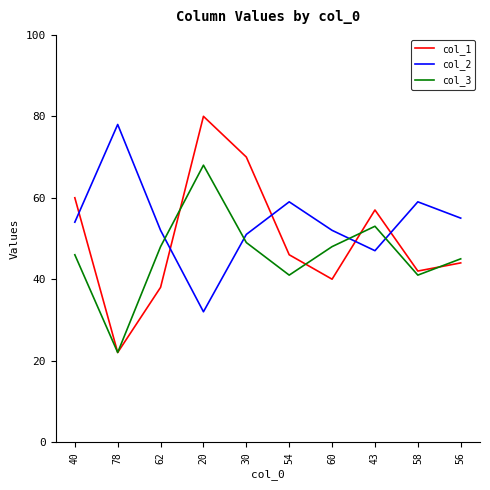

How many interior local valleys does the col_2 series have?

2